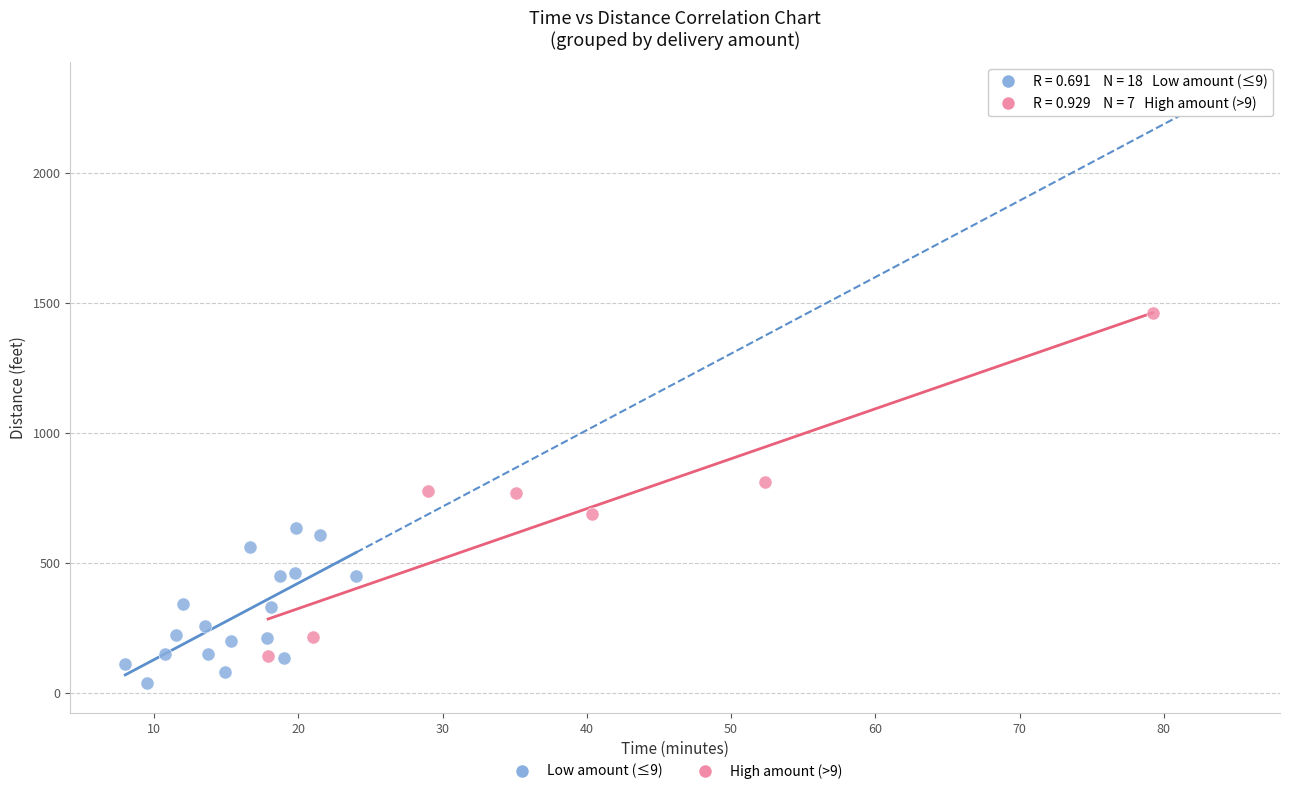

What are all the series names shown in the legend?

Low amount (≤9), High amount (>9)